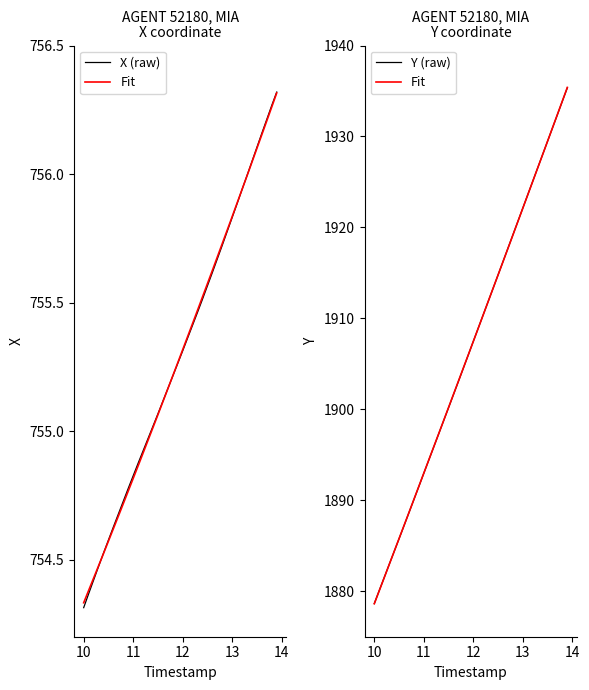

What is the minimum value for Y (raw)?

1878.7